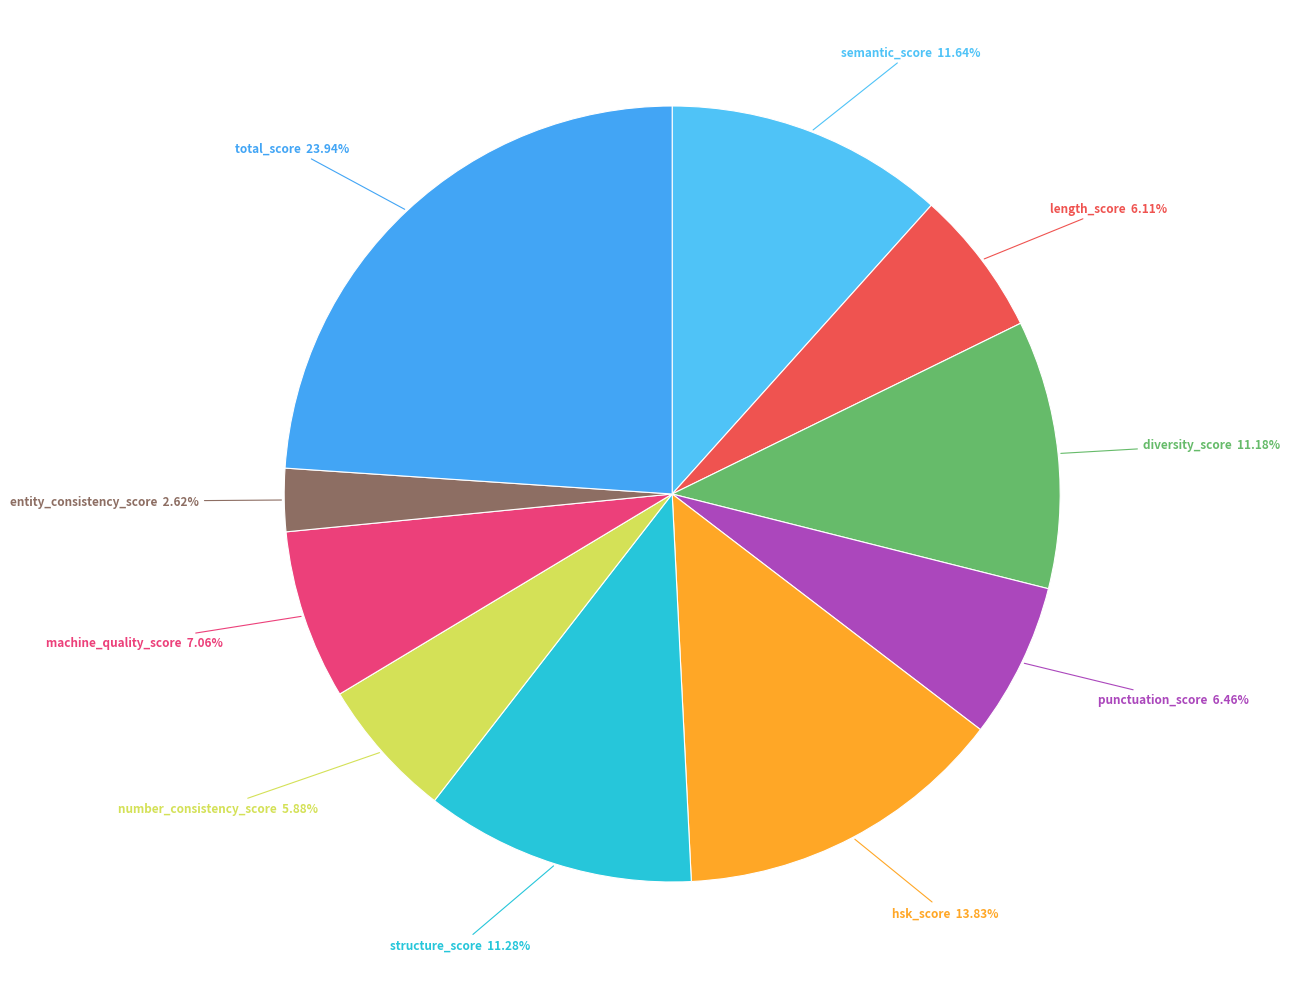

Which slice is the smallest?

entity_consistency_score